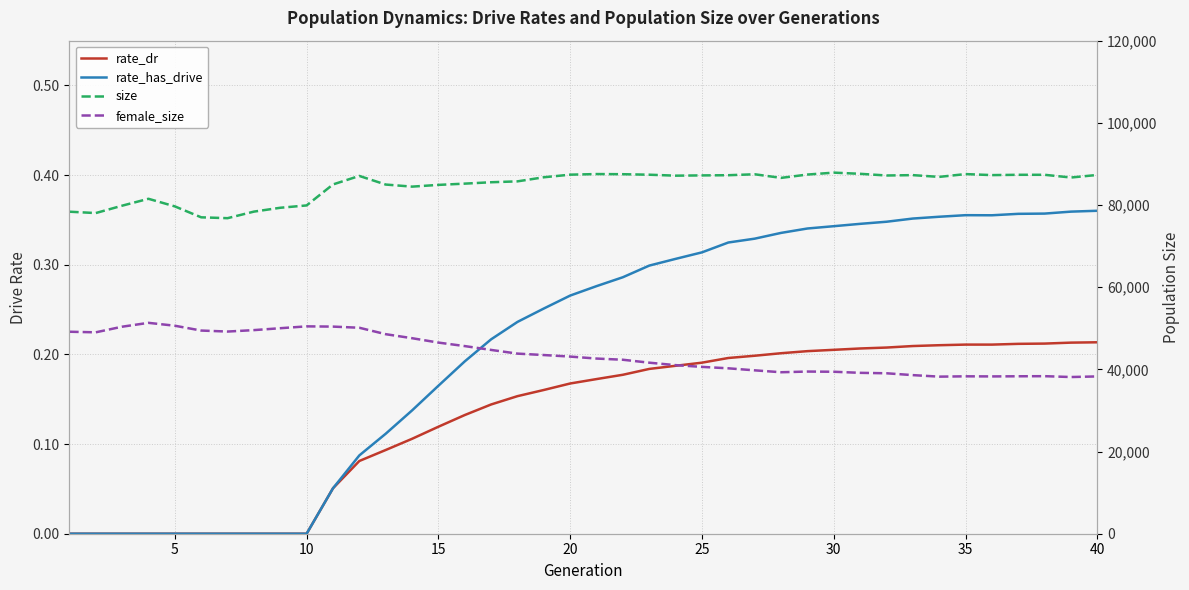

In size, how many points are lower than both neighbors (excluding endpoints)?

9